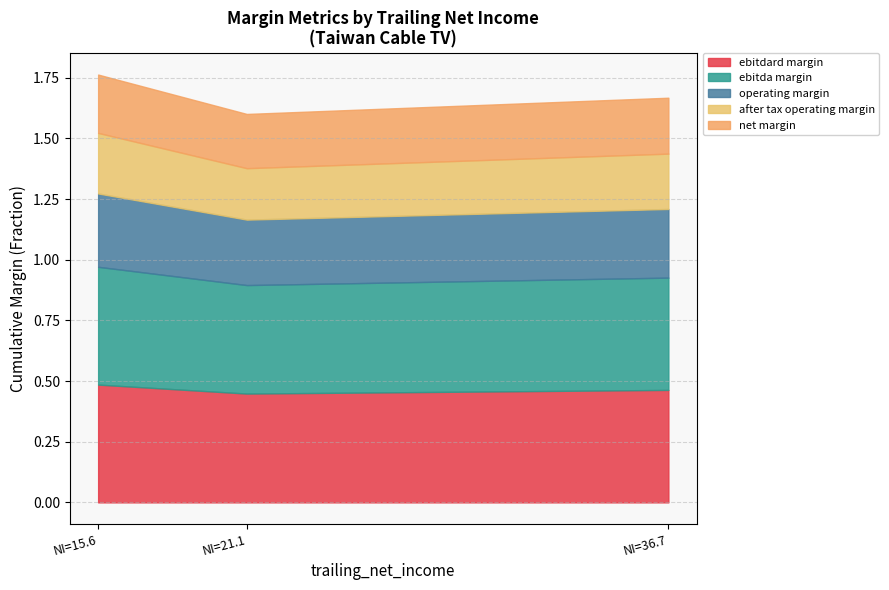

The value of ebitdard margin at NI=36.7 is 0.7. True or false?

False